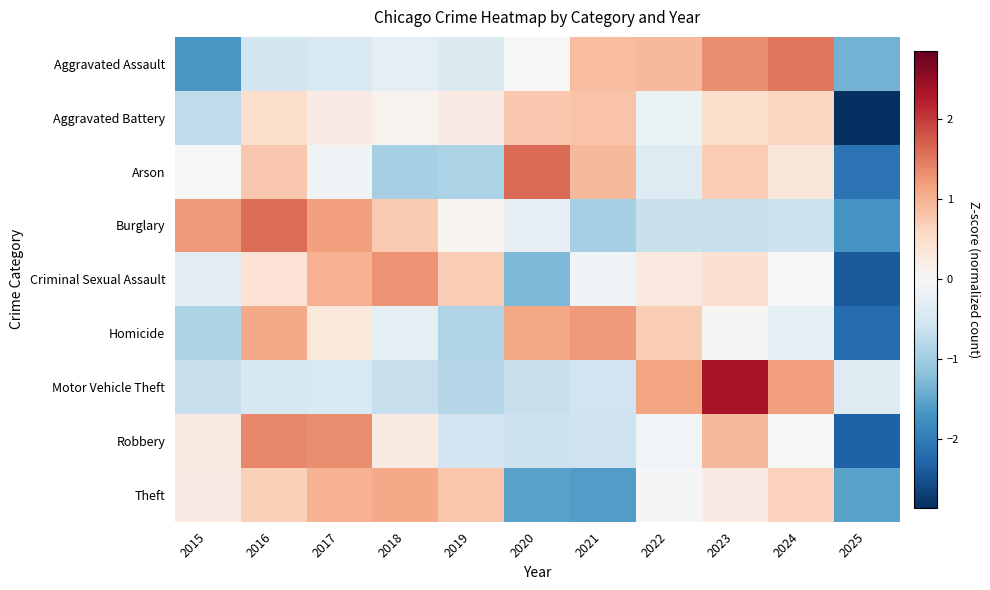

Which series has the largest range (max minus min)?

Arson